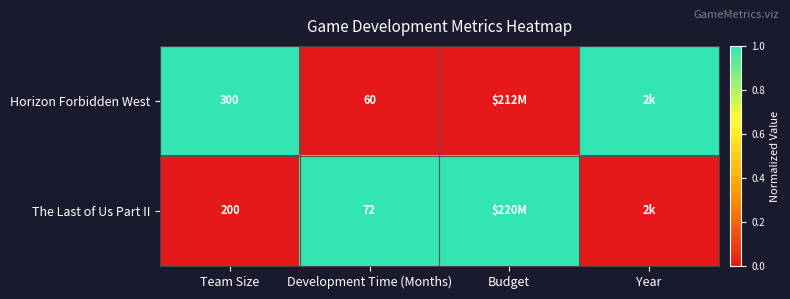

True or false: Horizon Forbidden West has a value of 17 at Development Time (Months).

False